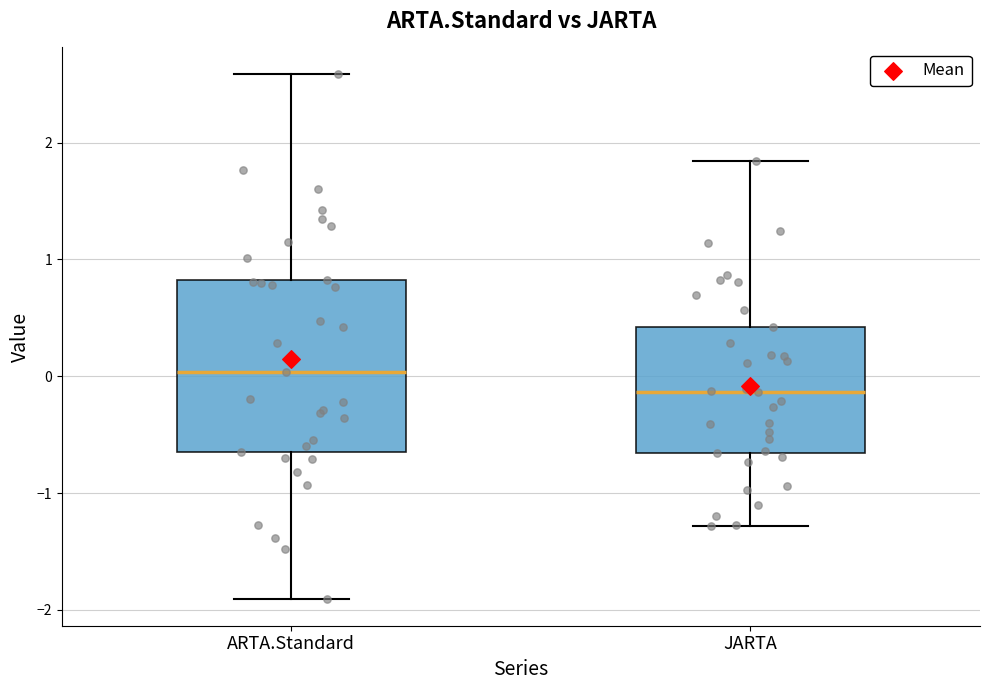

Reading left to right, read every box against the y-axis: the position of its median line, the range the box covers, and the ends of its whiskers. The values are not printed on the chart, so give them approximately, as read against the axis.

ARTA.Standard: median 0.0, box -0.6 to 0.8, whiskers -1.9 to 2.6
JARTA: median -0.1, box -0.7 to 0.4, whiskers -1.3 to 1.8